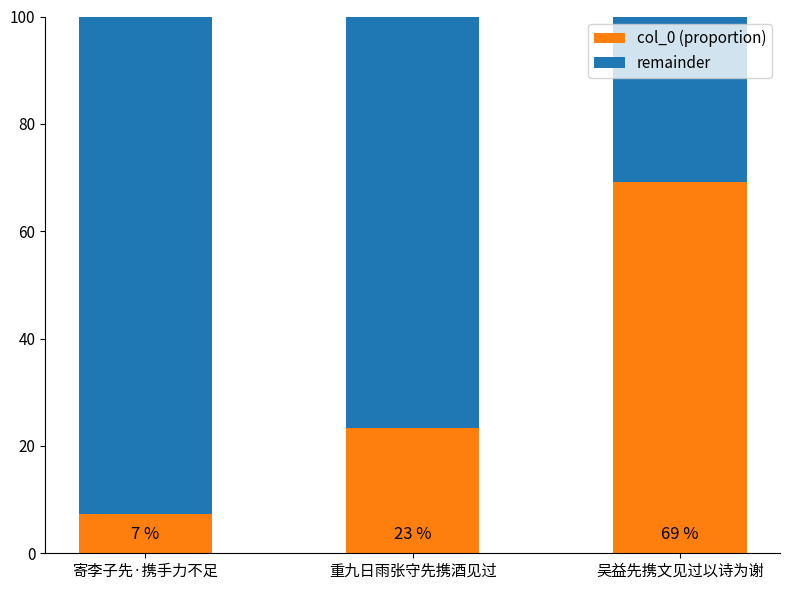

True or false: remainder has a value of 76.6 at 重九日雨张守先携酒见过.

True